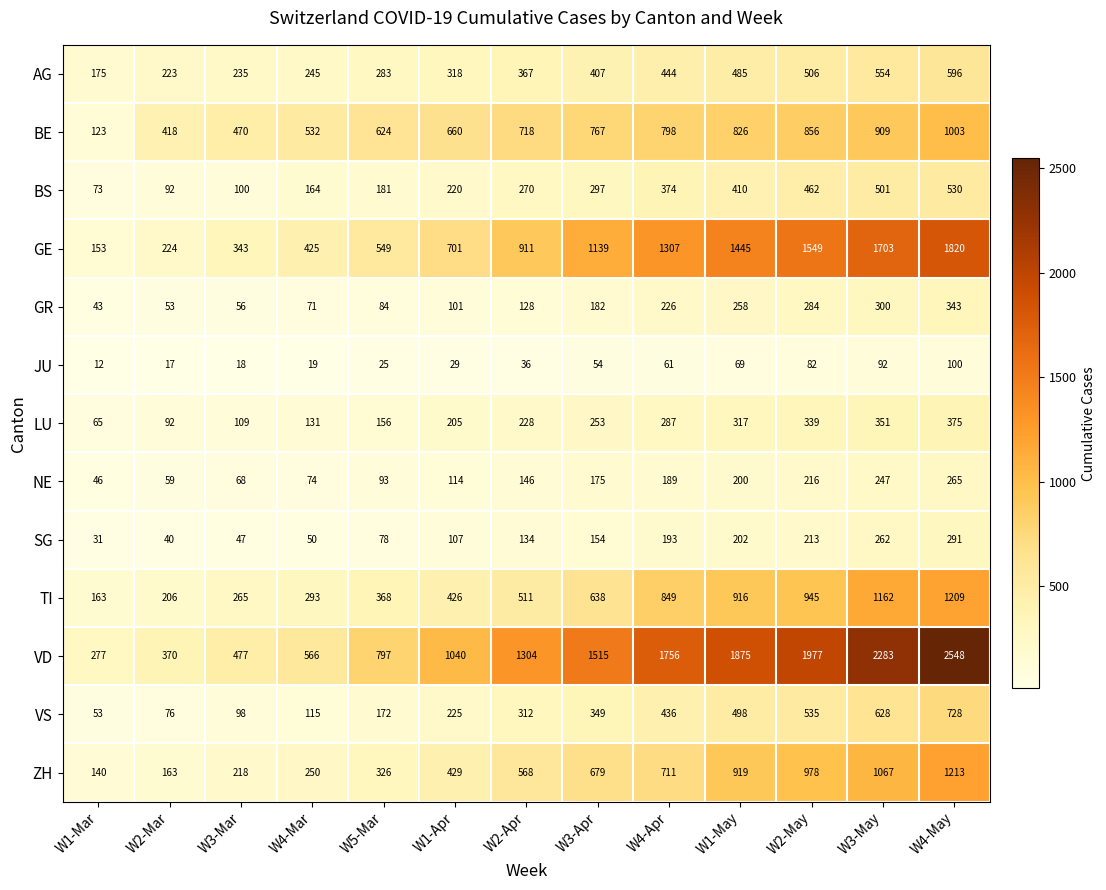

What is the difference between the highest and lowest values at W2-May?

1895